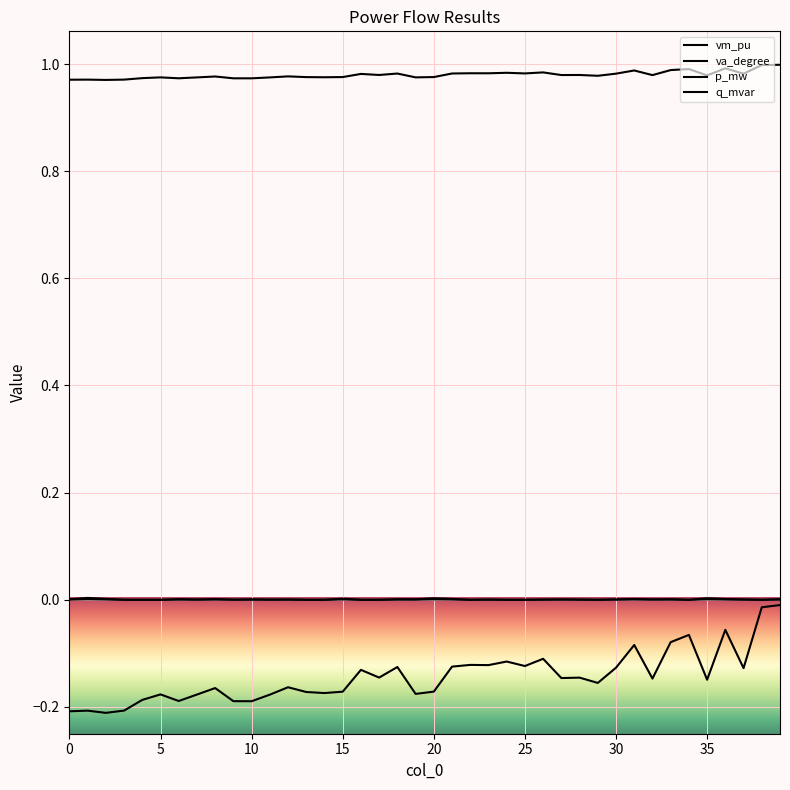

Which series has the widest spread of values?

va_degree